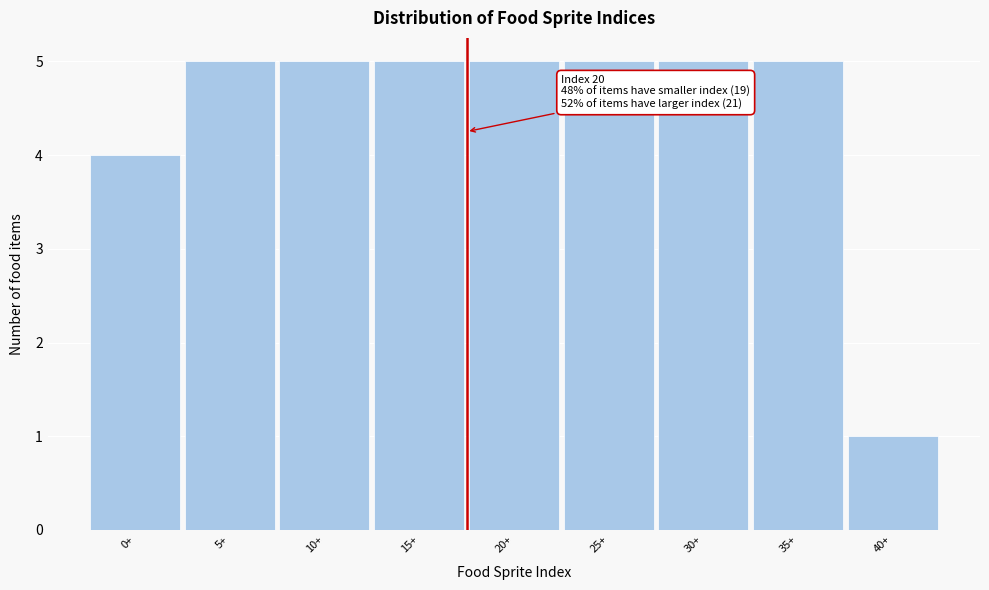

Reading left to right, list all the values displayed in this chart.

4	5	5	5	5	5	5	5	1